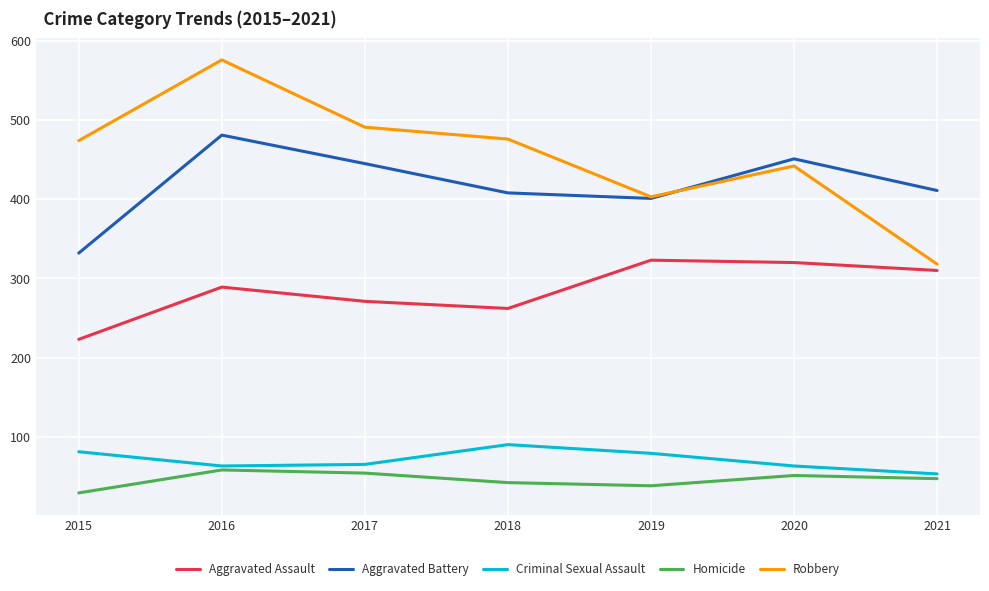

What is the average value of the Robbery series?

454